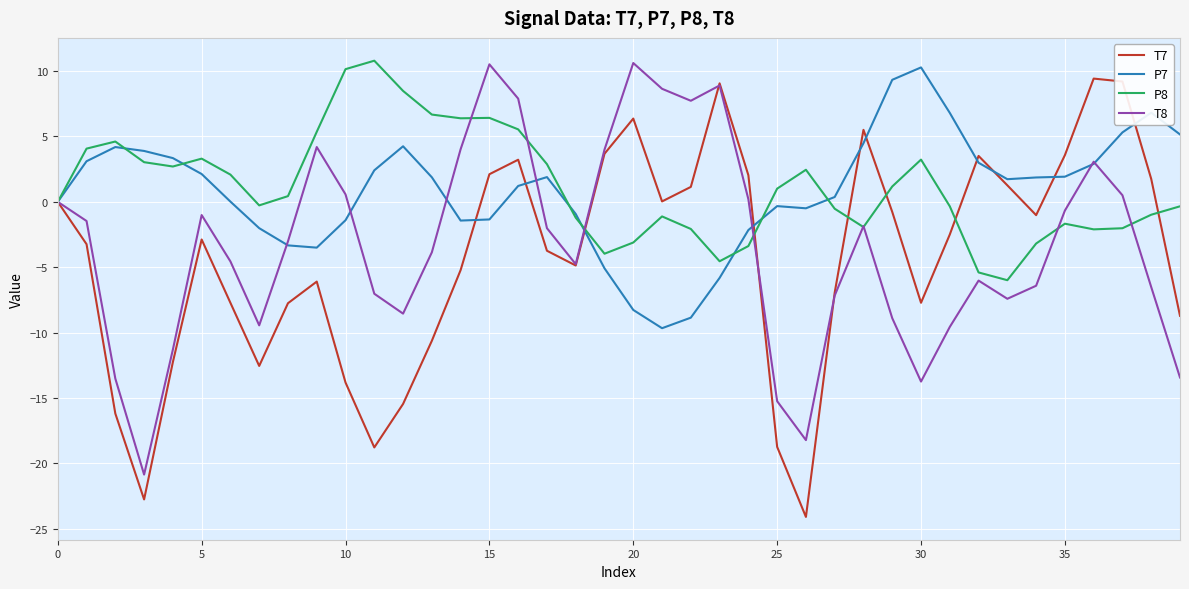

What is the greatest value displayed?

10.8